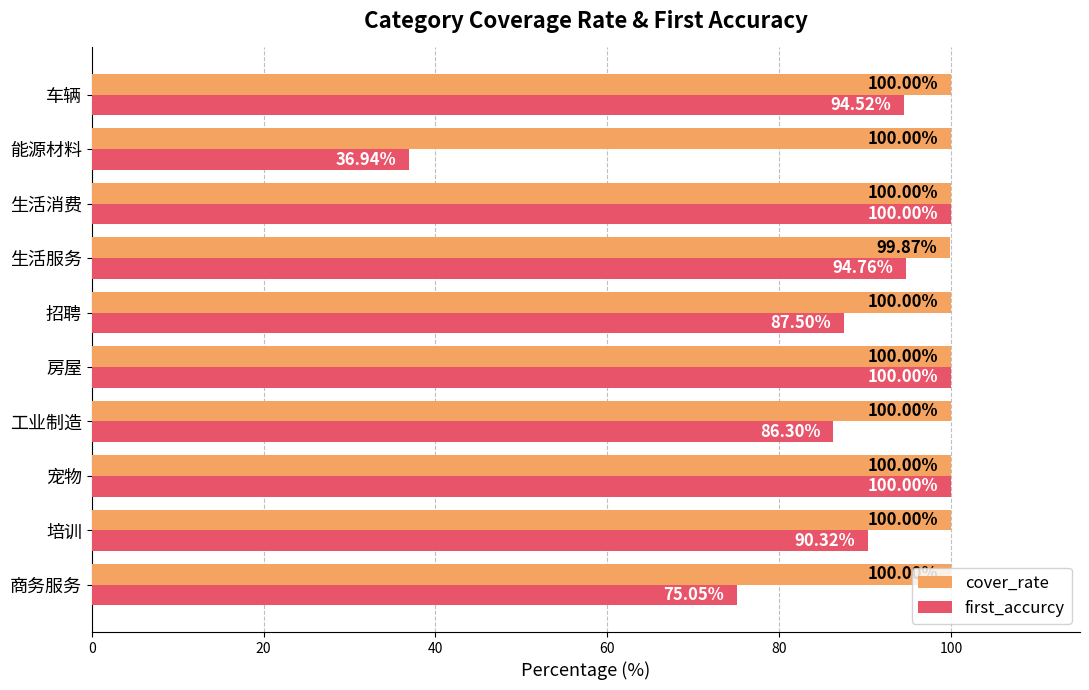

List the series in order of their overall mean, highest first.

cover_rate, first_accurcy